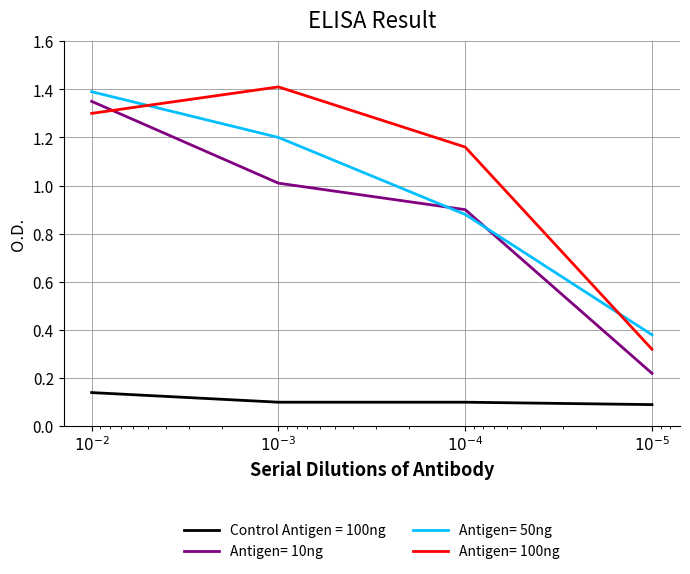

Rank the series by their maximum value, from highest to lowest.

Antigen= 100ng, Antigen= 50ng, Antigen= 10ng, Control Antigen = 100ng